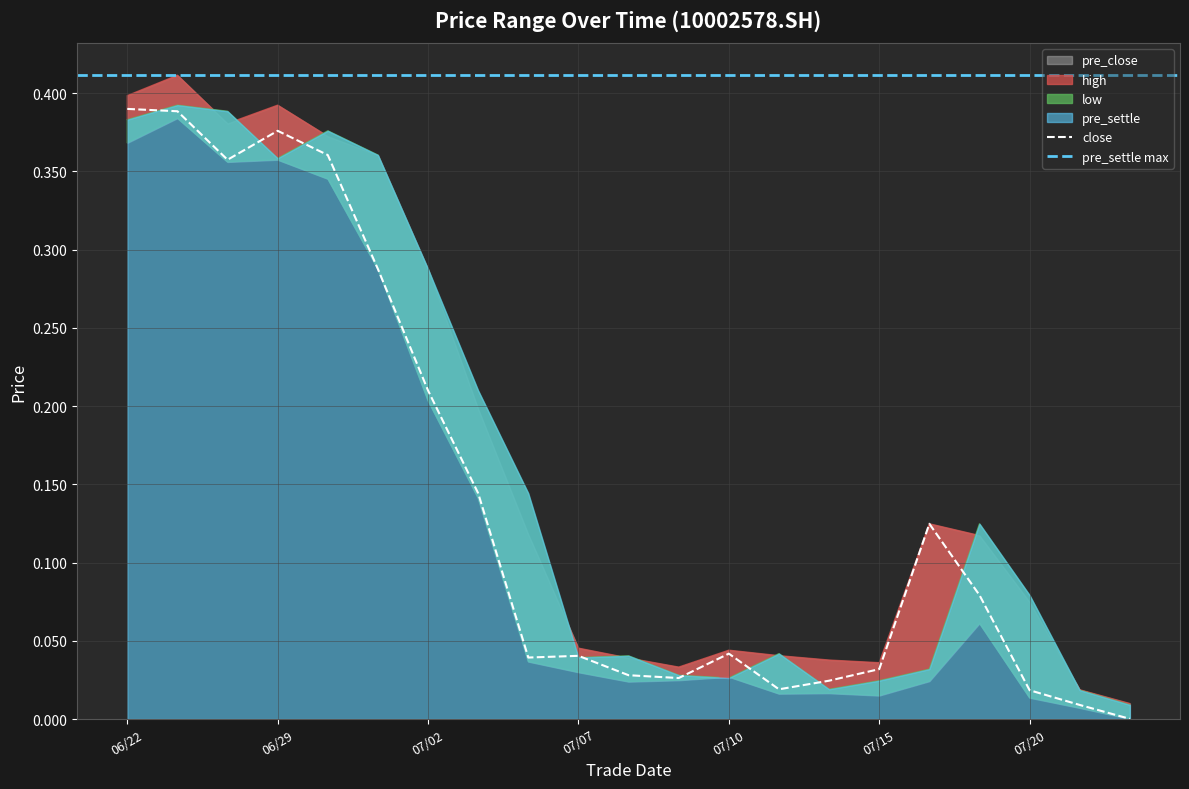

What is the sum of the pre_settle values at 20200721 and 20200713?

0.1